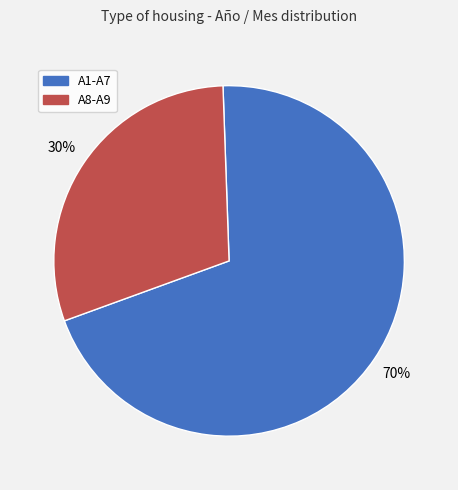

Is there a majority slice in this chart?

Yes